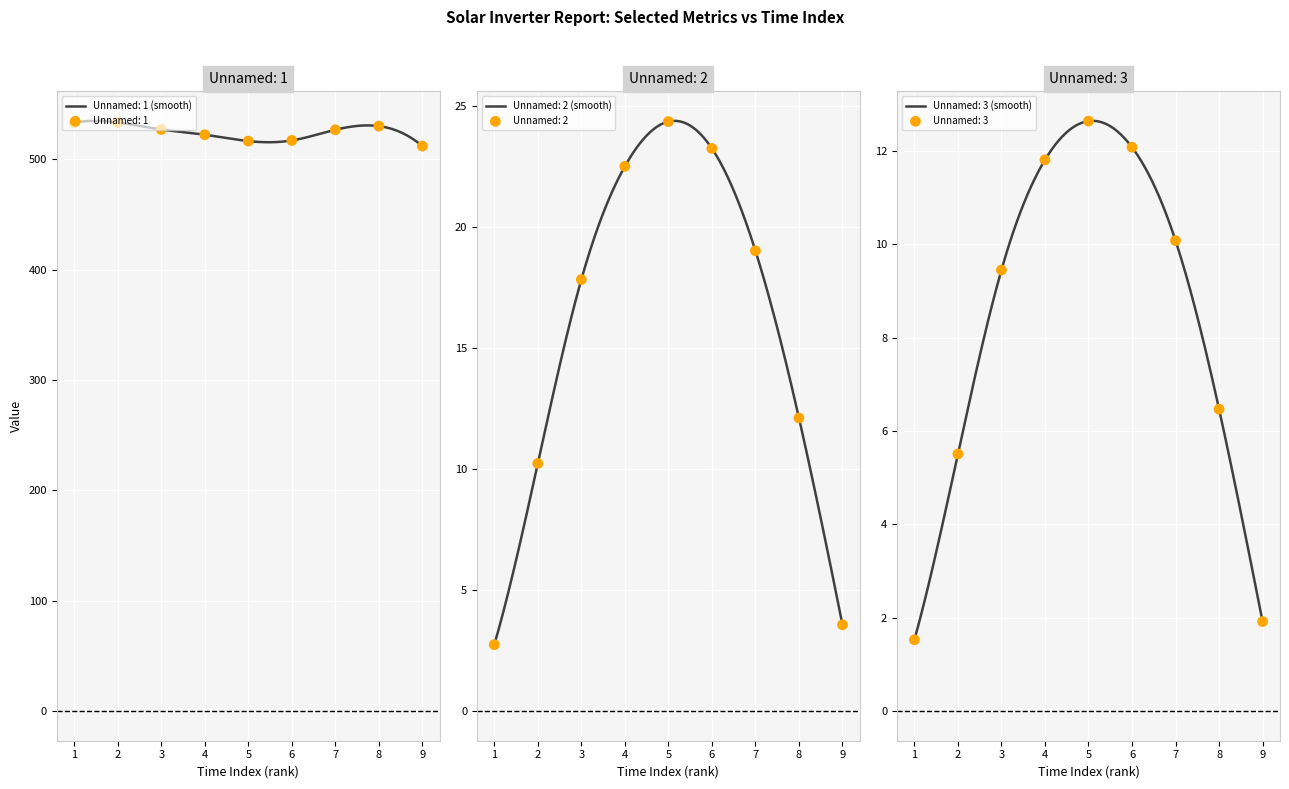

Which series contains the highest Y value?

Unnamed: 1